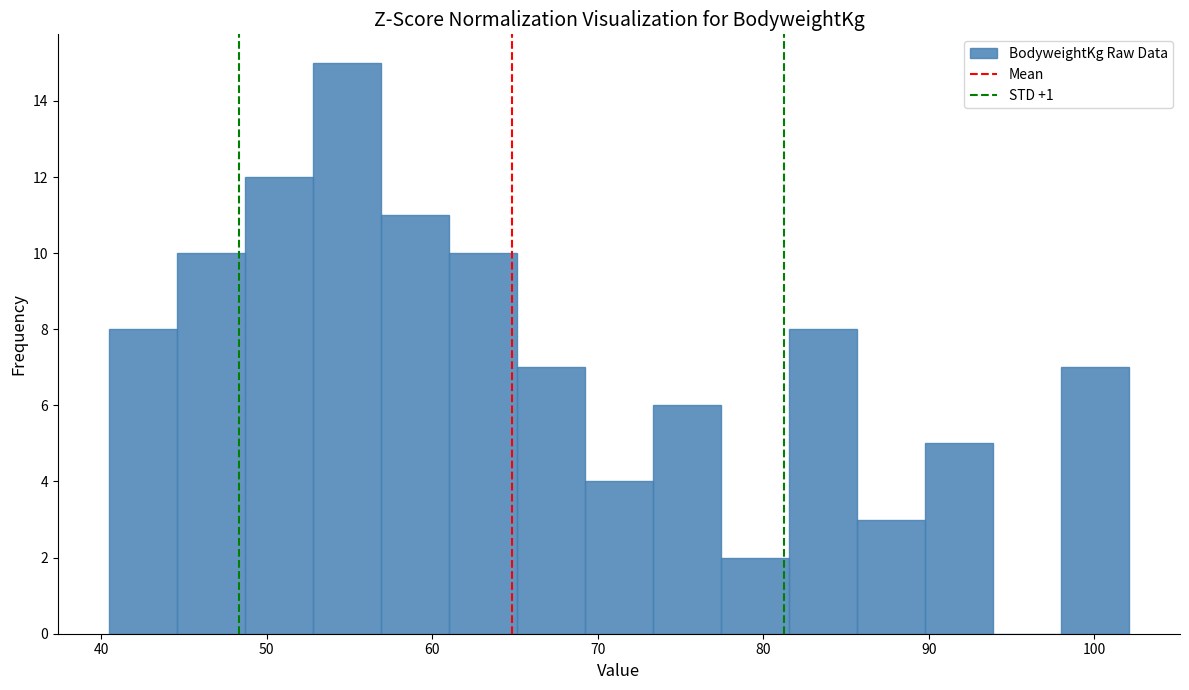

Which range on the x-axis has the tallest bar?

53 to 57